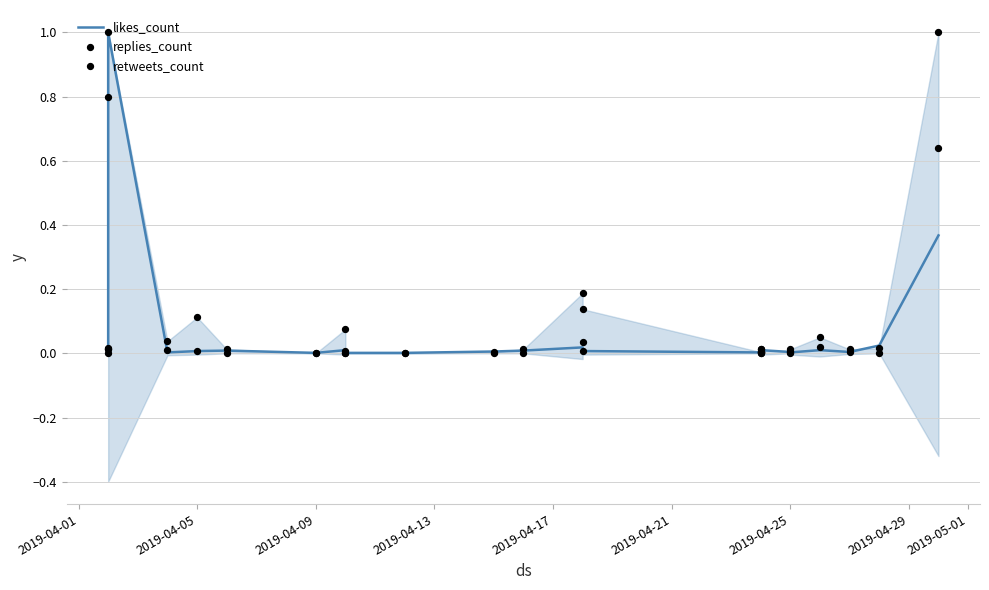

Which series has the widest spread of Y values?

replies_count